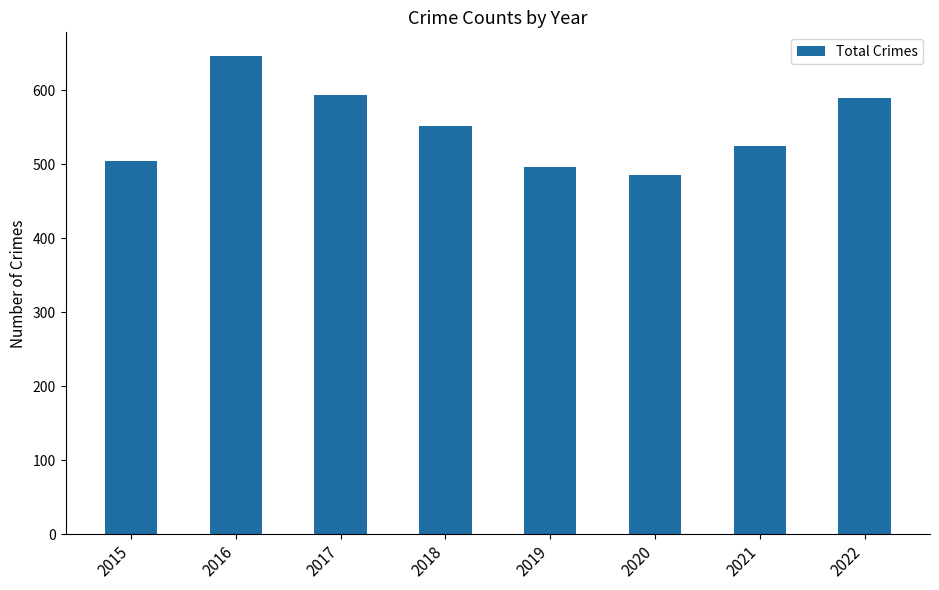

What is the value of the 1st bar from the left?

505